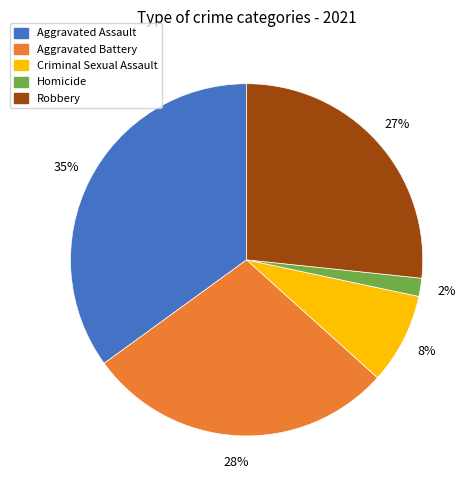

True or false: Aggravated Assault accounts for 35% of the total.

True